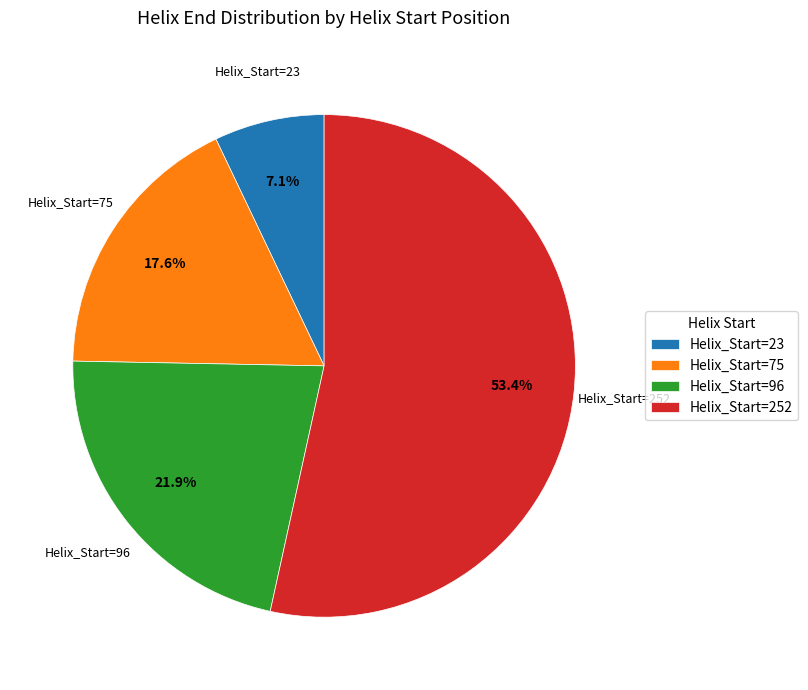

Which category has the smallest portion of the pie?

Helix_Start=23